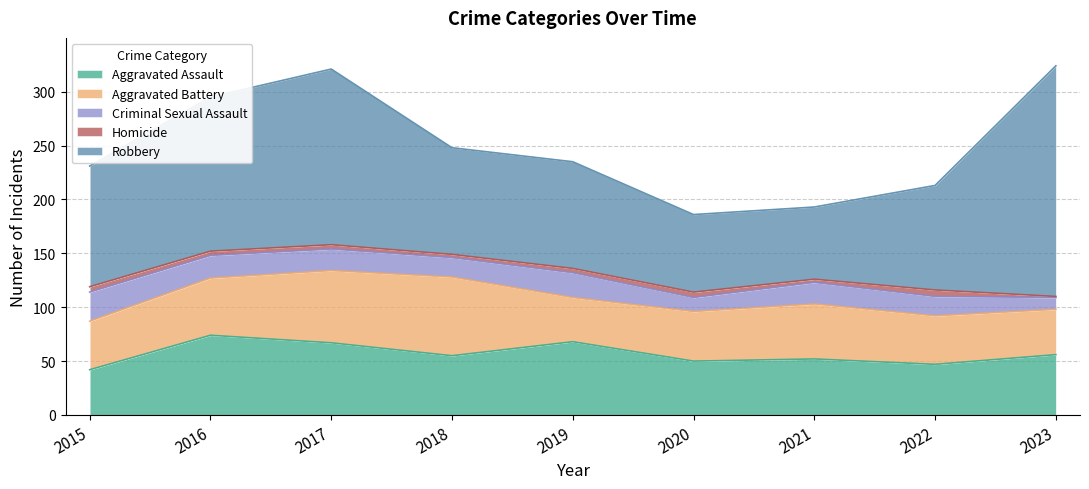

Does the chart have visible grid lines?

Yes